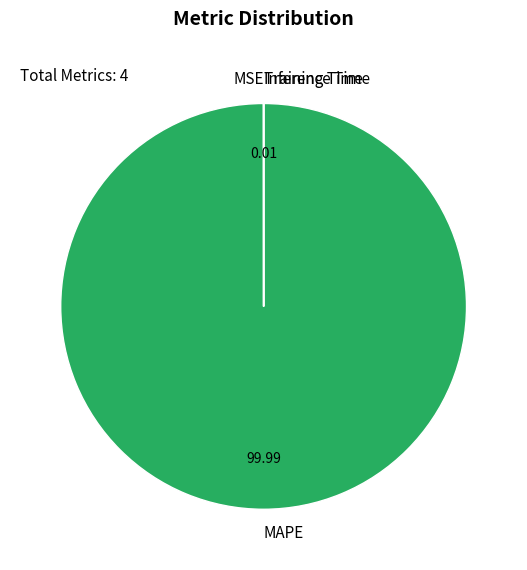

Is there any slice that represents more than half of the pie?

Yes